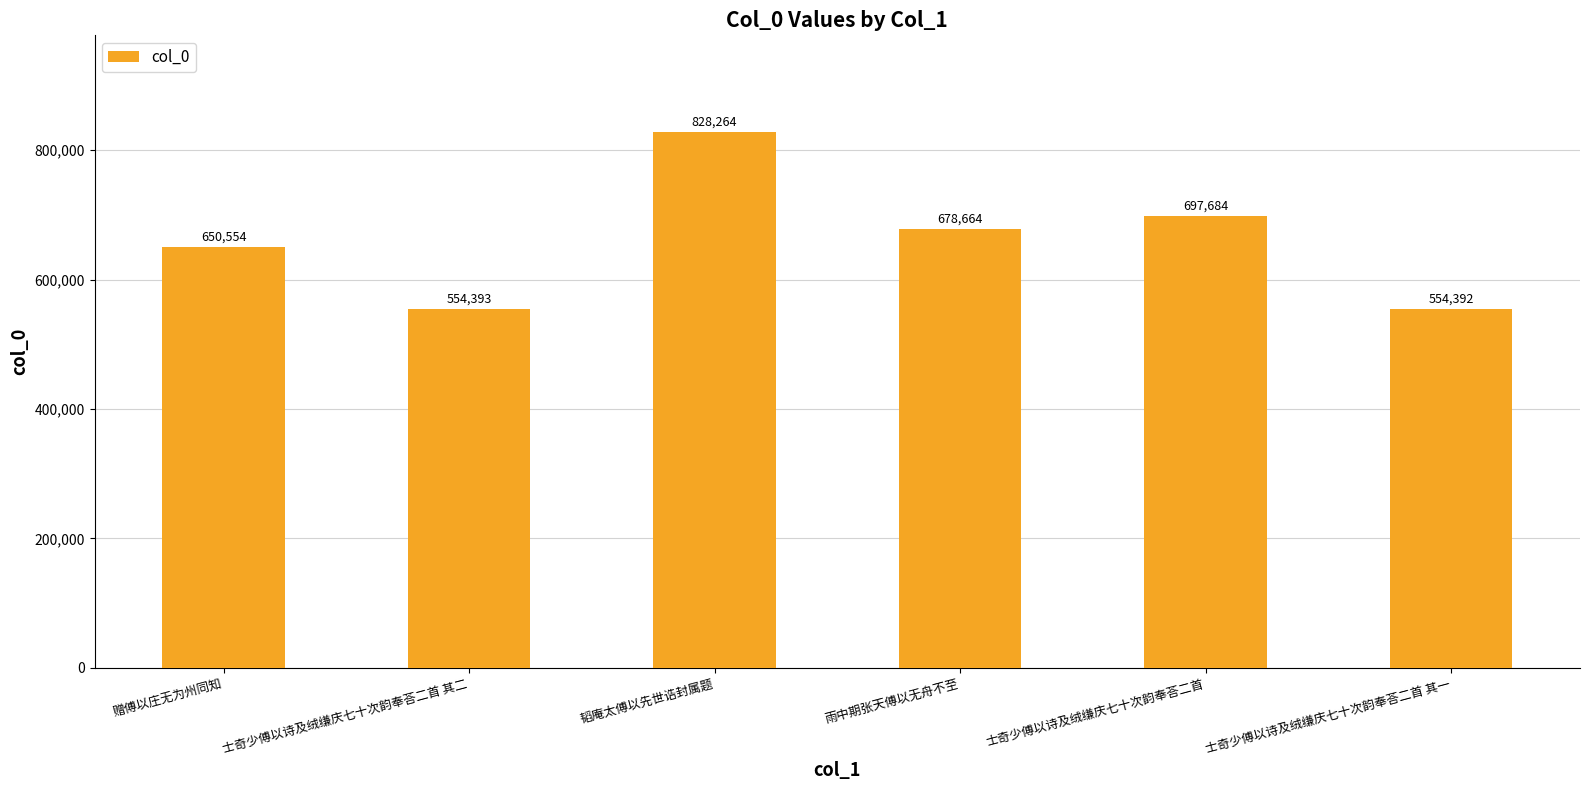

At which category does the chart reach its peak across all series?

韬庵太傅以先世诰封属题